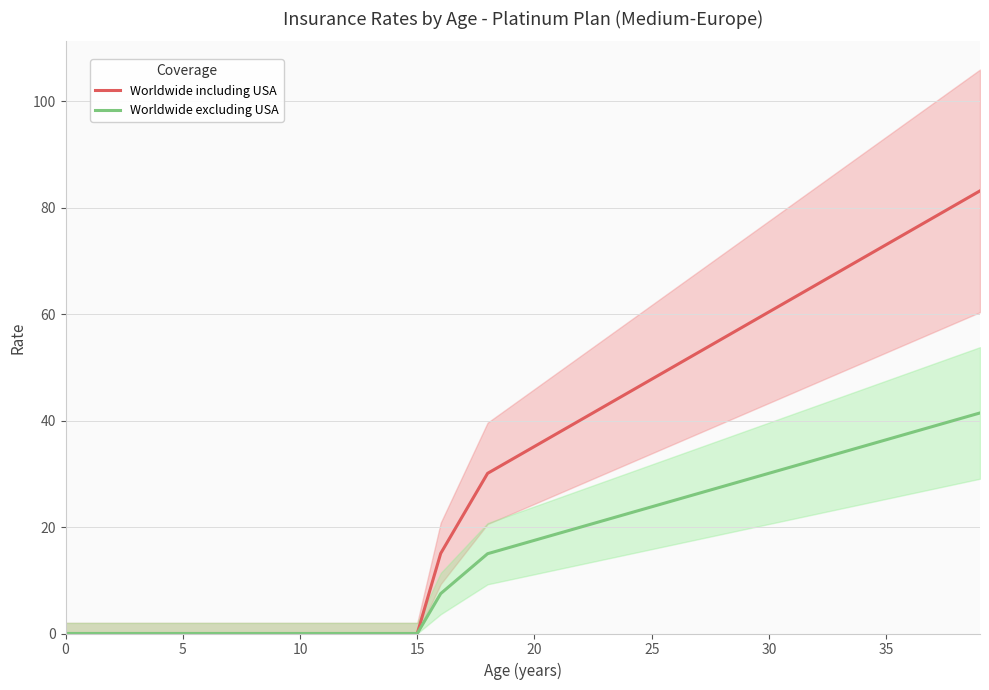

What is the value of the Worldwide including USA point at the 18th from the left?

22.6